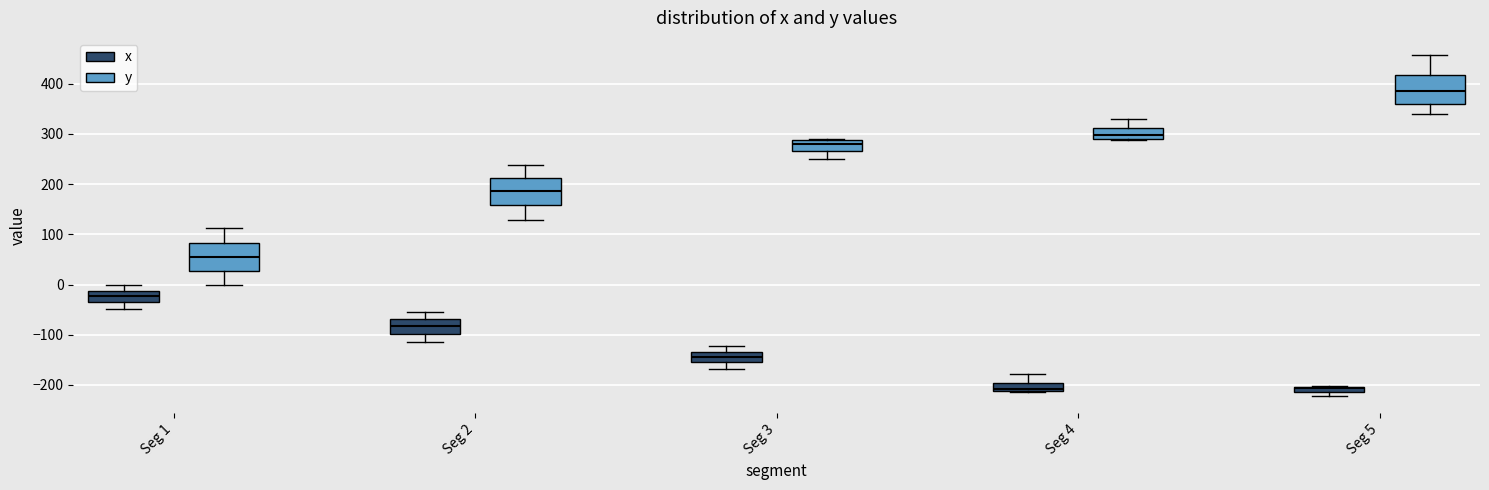

Which box has the highest median line?

Seg 5 (y)